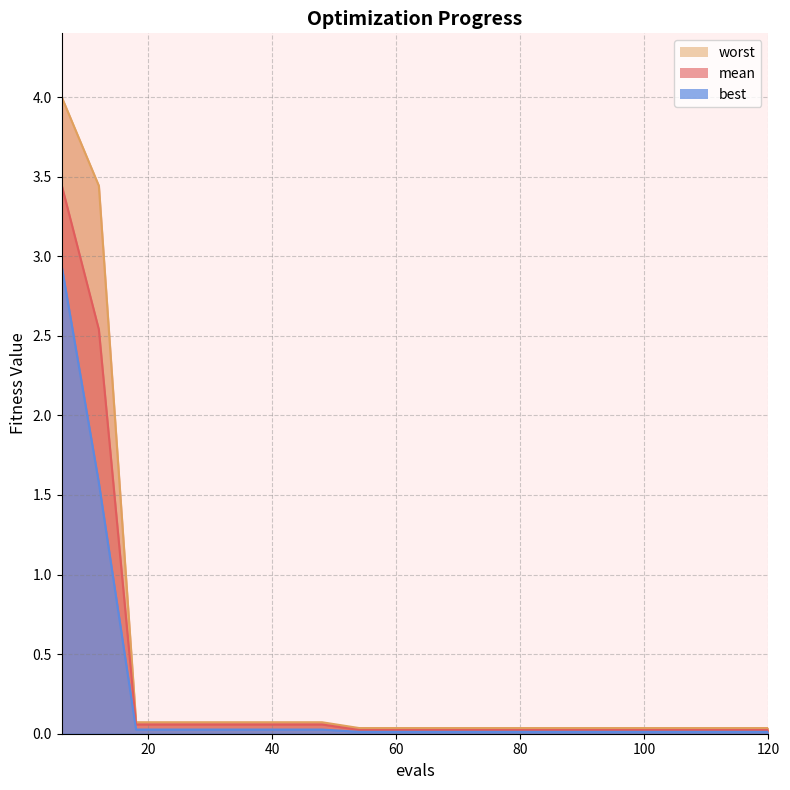

The worst series shows 0.1 at 24. True or false?

True